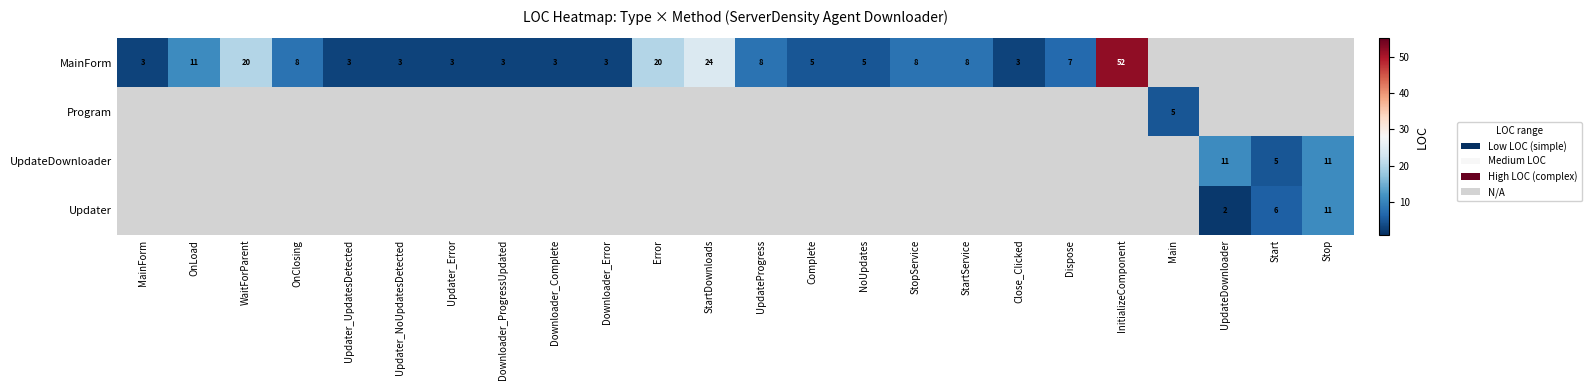

Which has a higher value, Start or NoUpdates?

NoUpdates